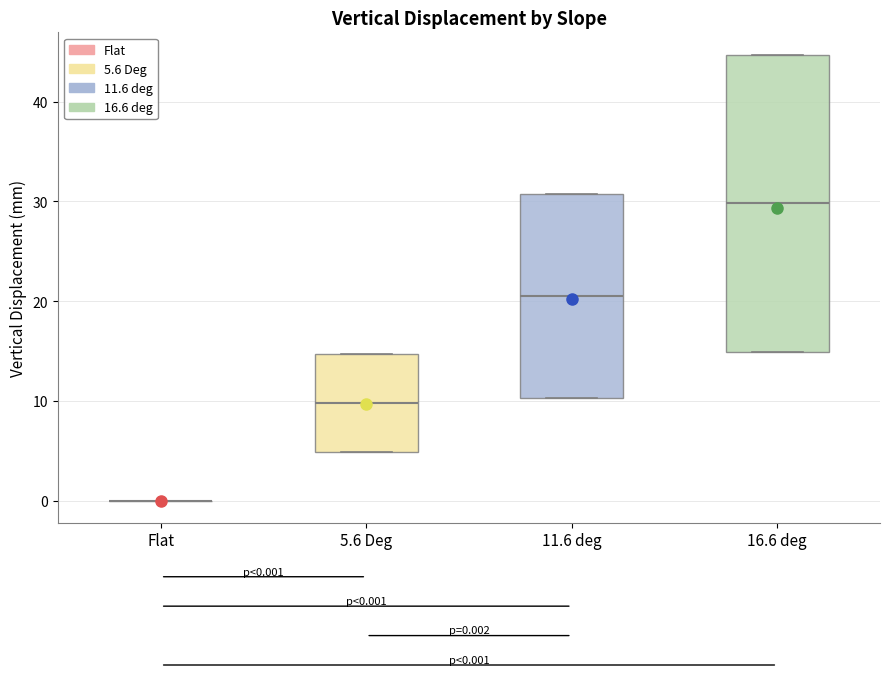

Which box is the tallest, from its lower edge to its upper edge?

16.6 deg